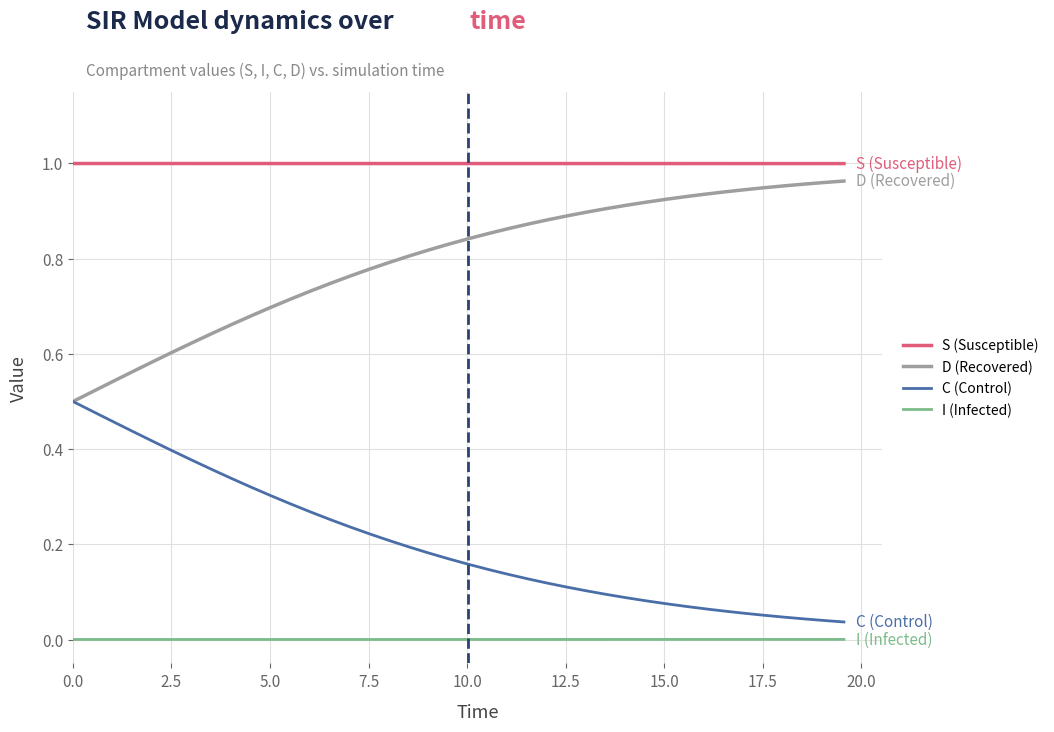

Rank the series by their average value, from lowest to highest.

I (Infected), C (Control), D (Recovered), S (Susceptible)